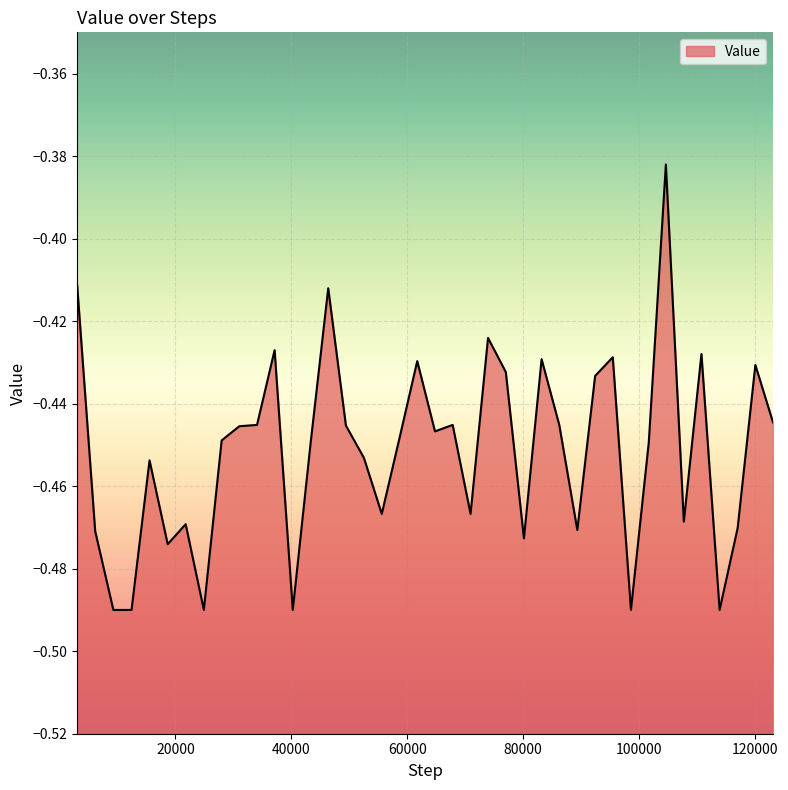

What is the greatest value displayed?

-0.4